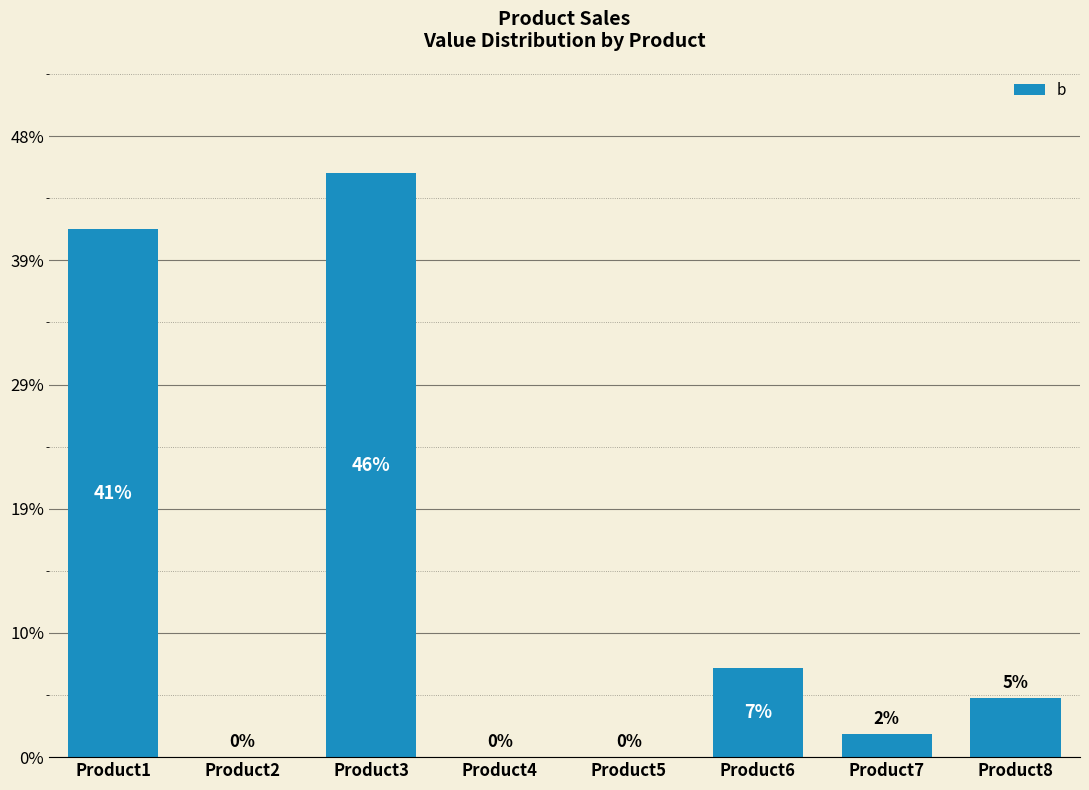

Where is the data nearest to the value 235?

Product6